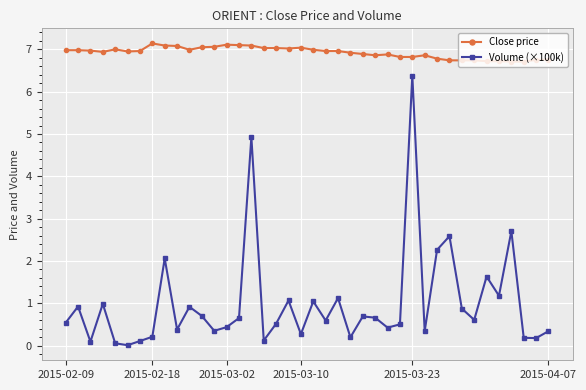

Which series has the largest total across all categories?

Close price